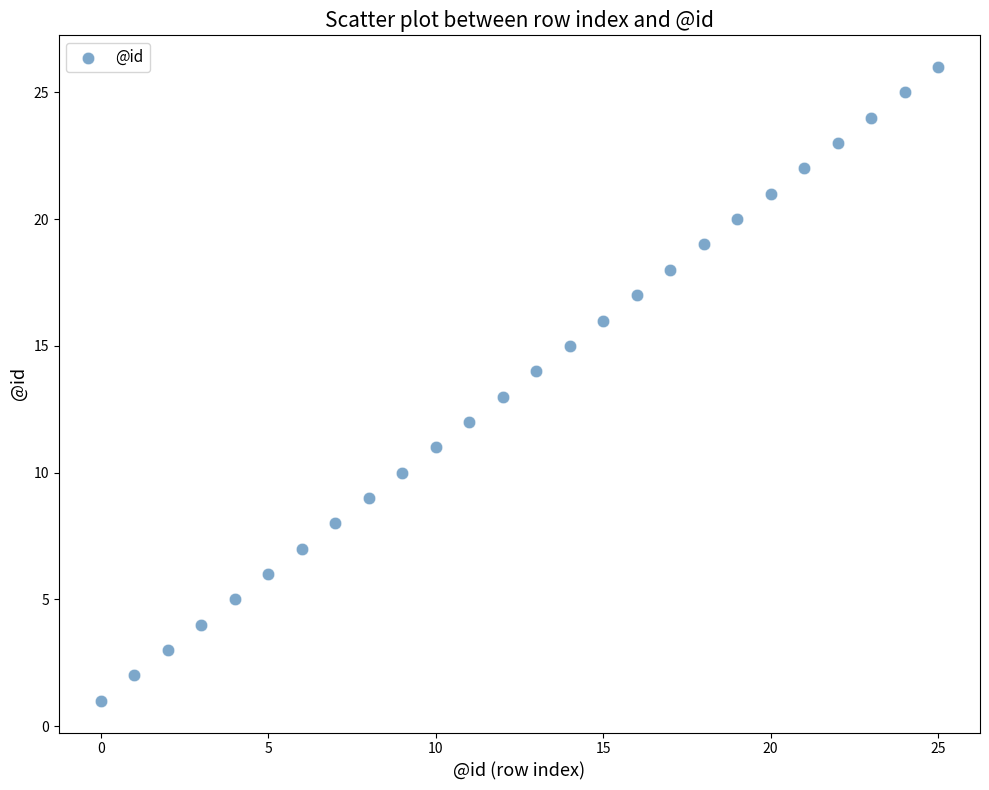

What is the range of Y values (max minus min)?

25